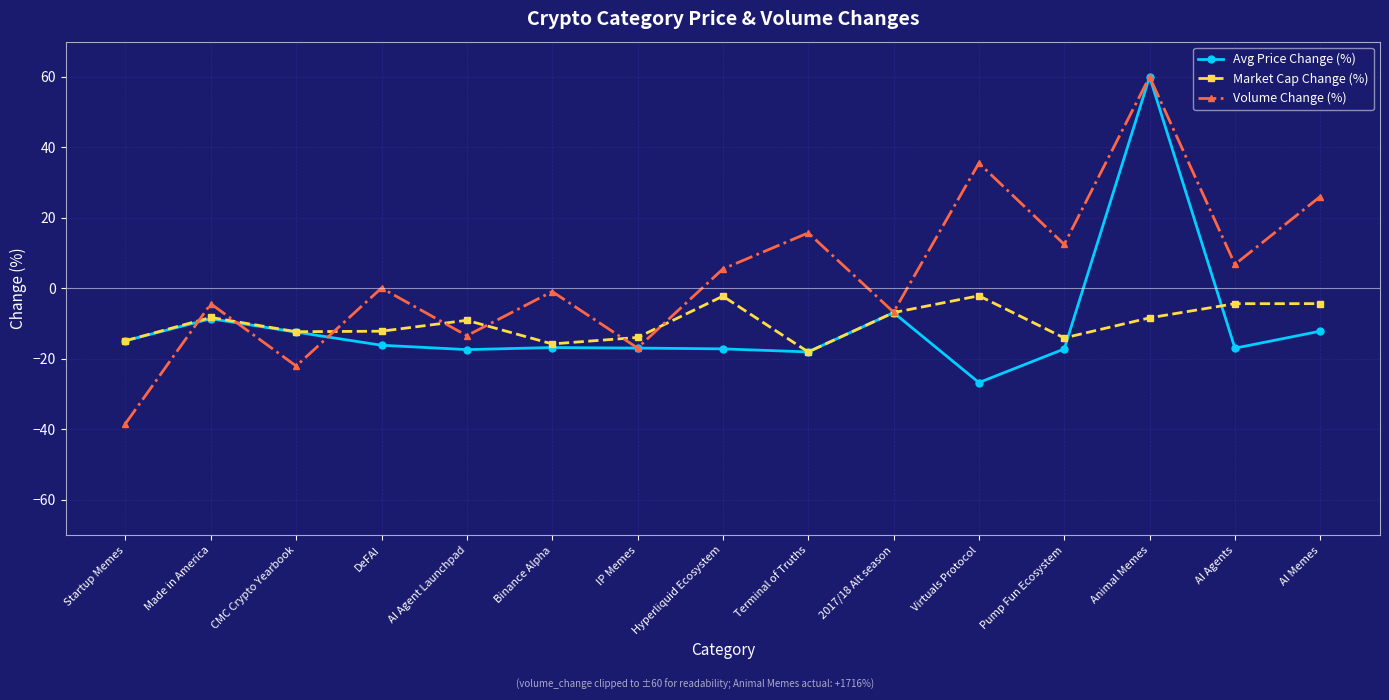

Which series has the largest total across all categories?

Volume Change (%)